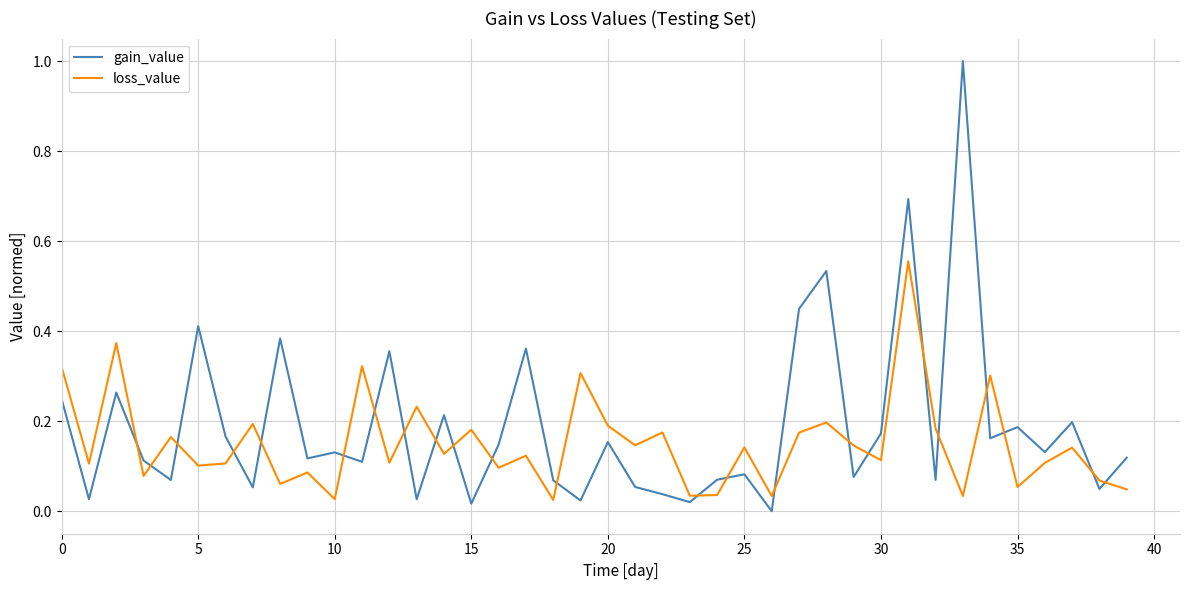

Which series ends up on top after the final intersection of gain_value and loss_value?

gain_value